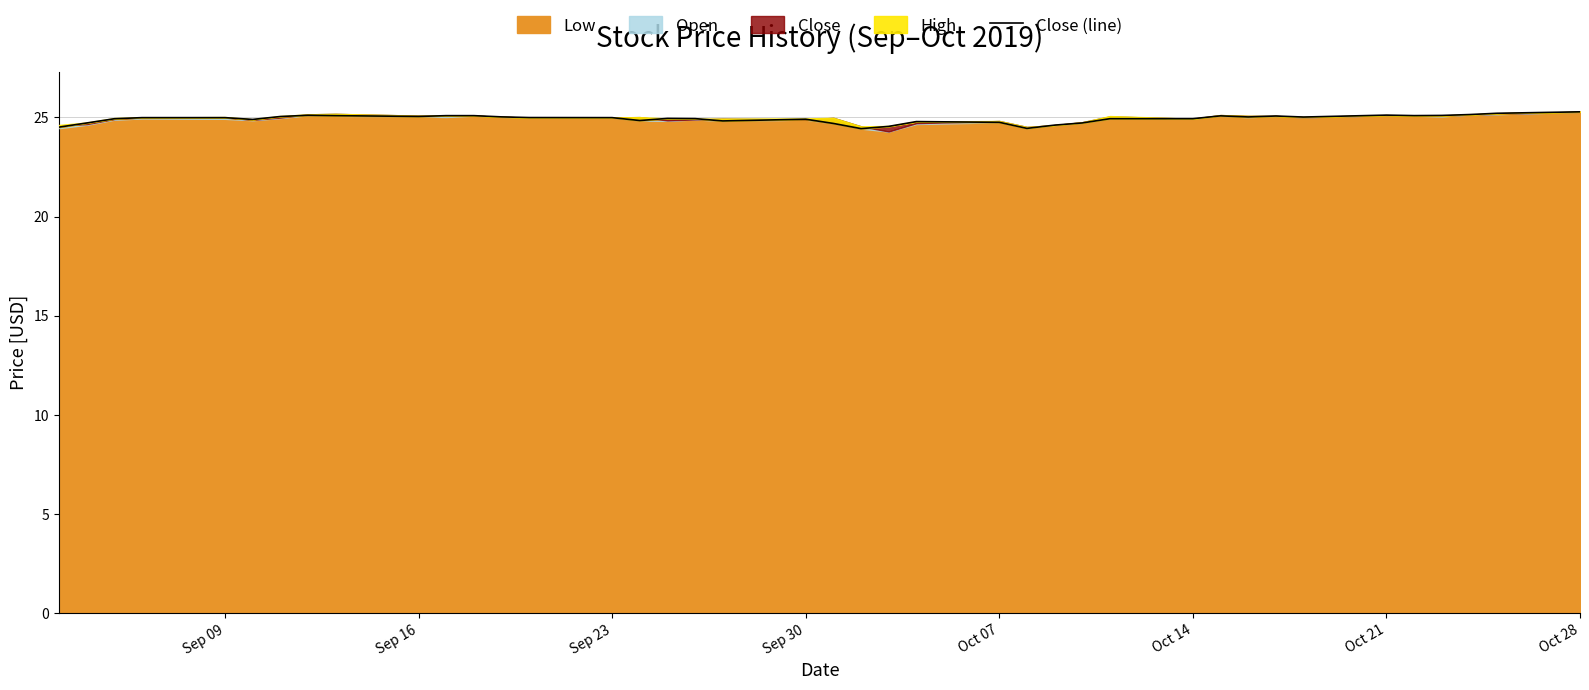

How many interior local valleys (lower than both neighbors) does the data have?

9